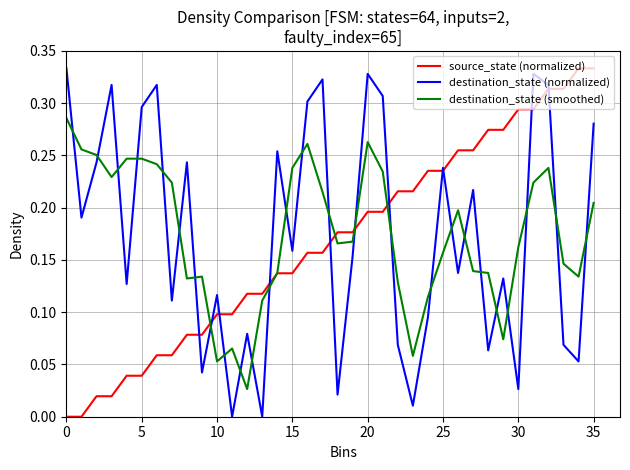

How many times do destination_state (normalized) and destination_state (smoothed) cross each other?

26